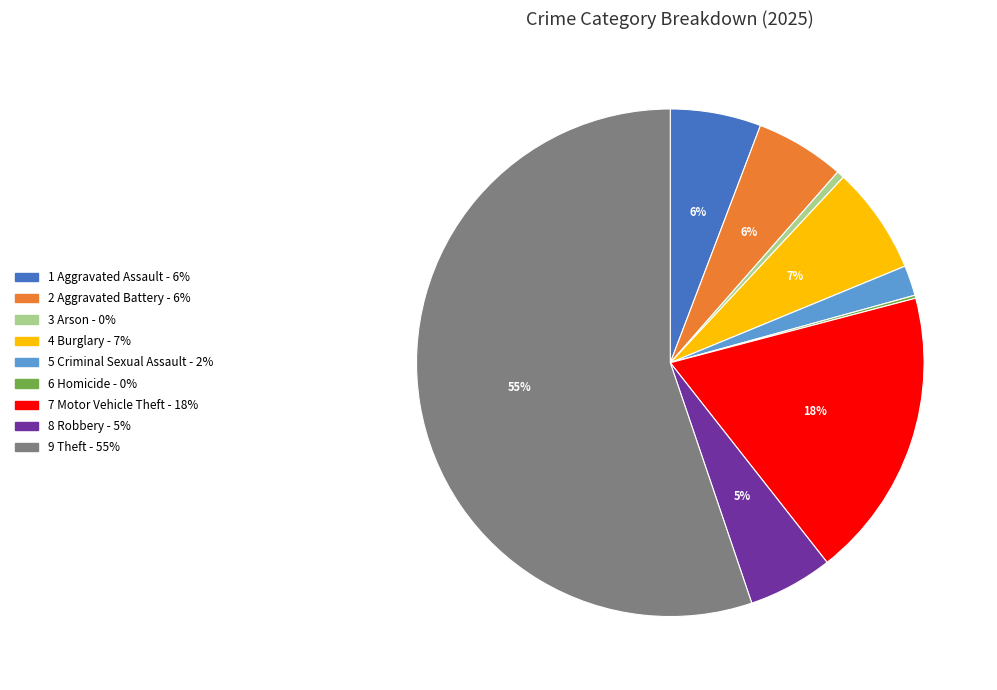

Is there any slice that represents more than half of the pie?

Yes